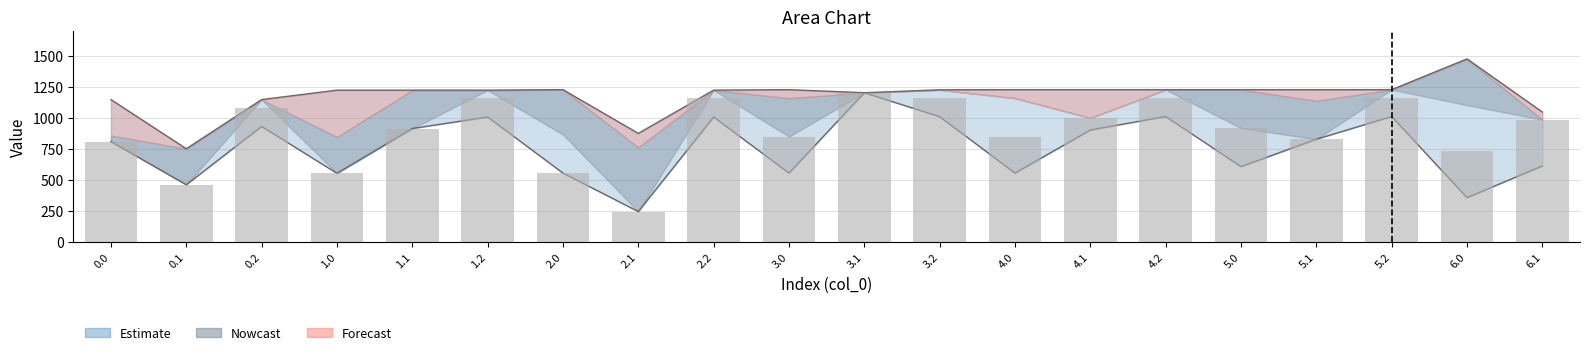

How many data points in col_11 are above 917?

10